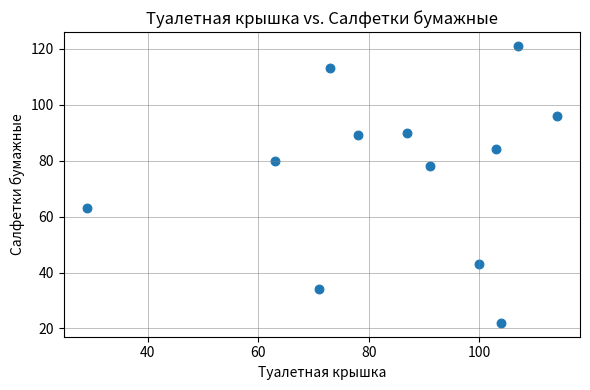

What is the range of X values (max minus min)?

85